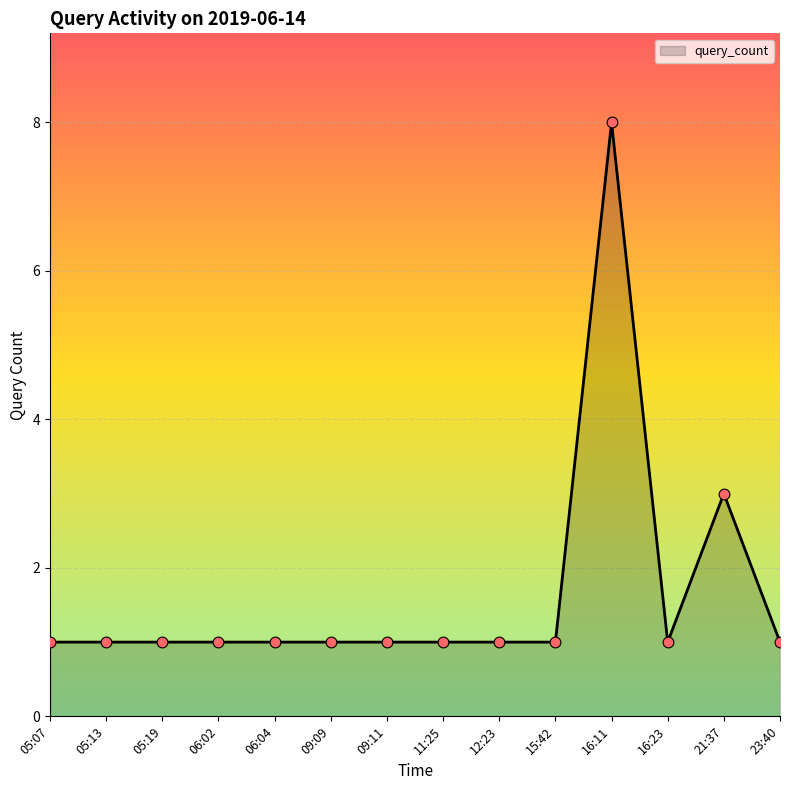

What is the change in value from 15:42 to 21:37?

+2